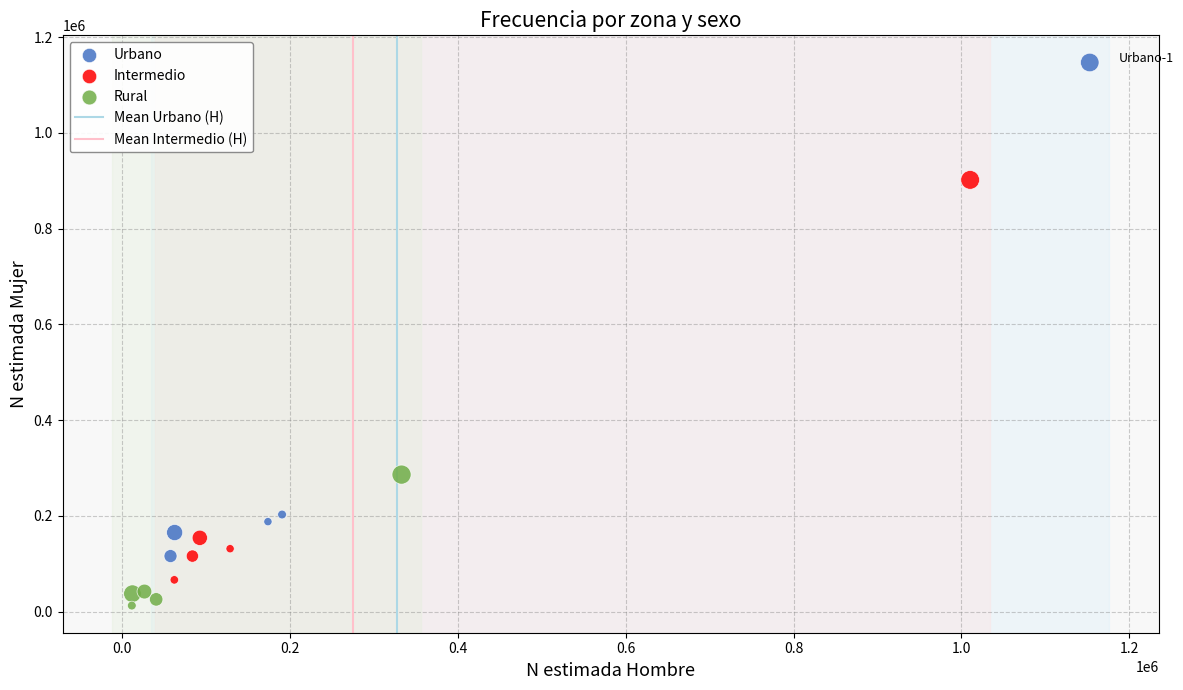

Which series reaches the minimum Y coordinate?

Rural